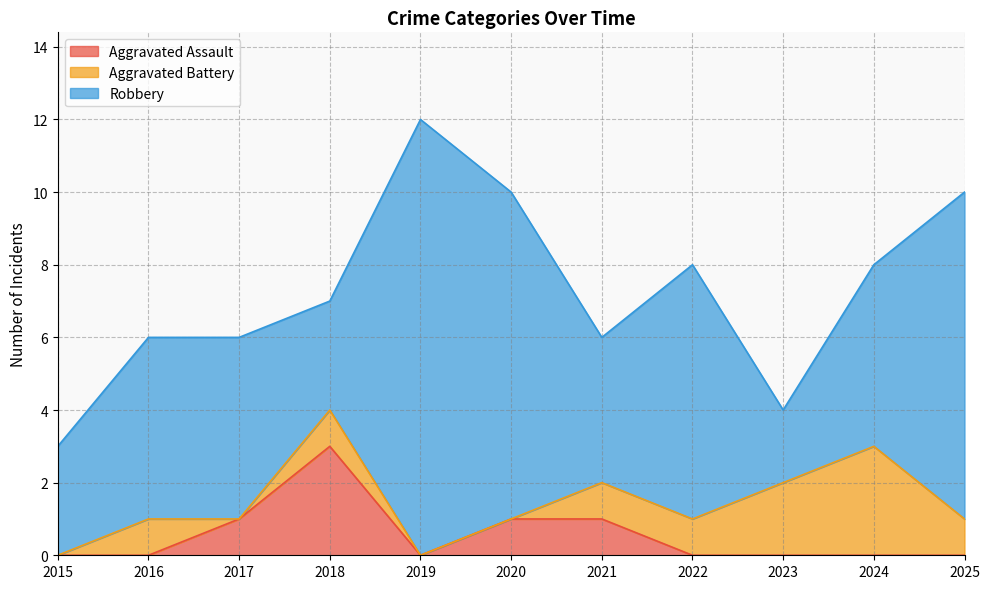

True or false: Robbery and Aggravated Assault cross at least once.

False